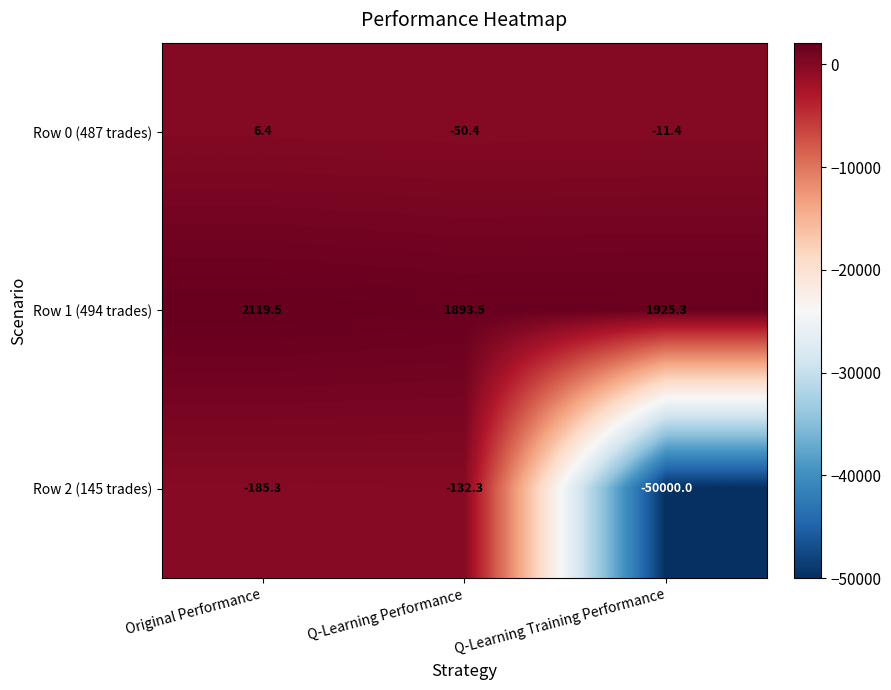

List the series in order of their peak value, highest first.

Row 1 (494 trades), Row 0 (487 trades), Row 2 (145 trades)